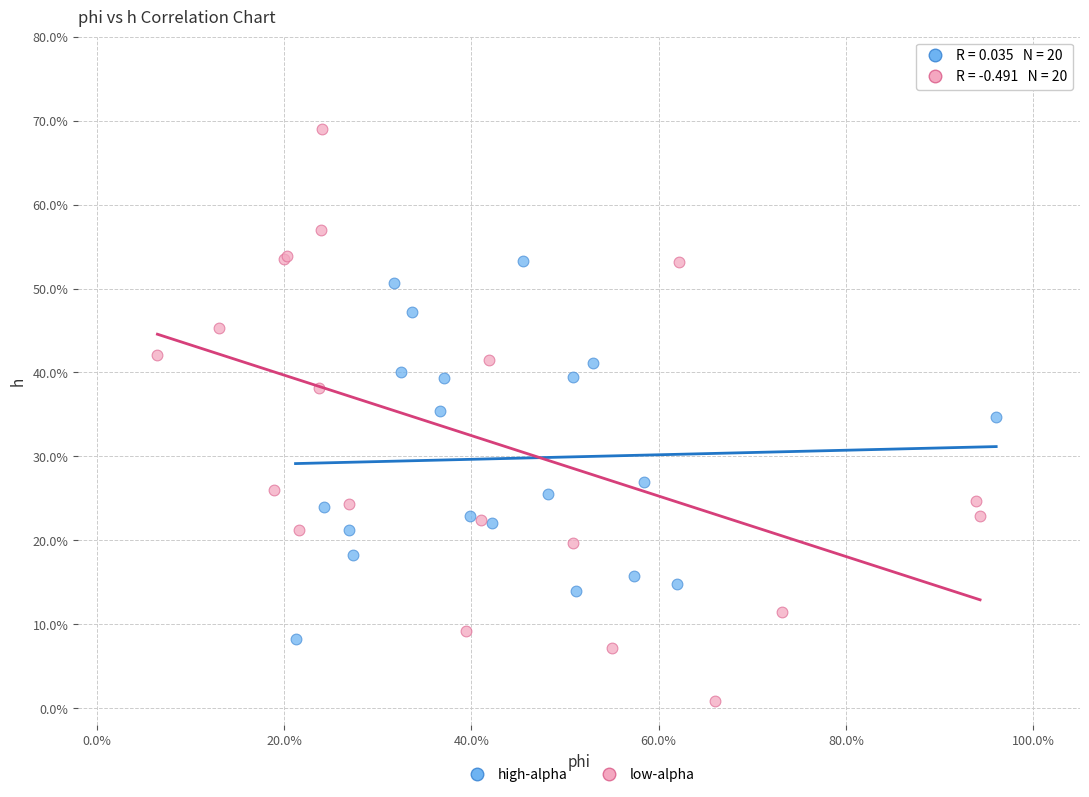

What are all the series names shown in the legend?

high-alpha, low-alpha